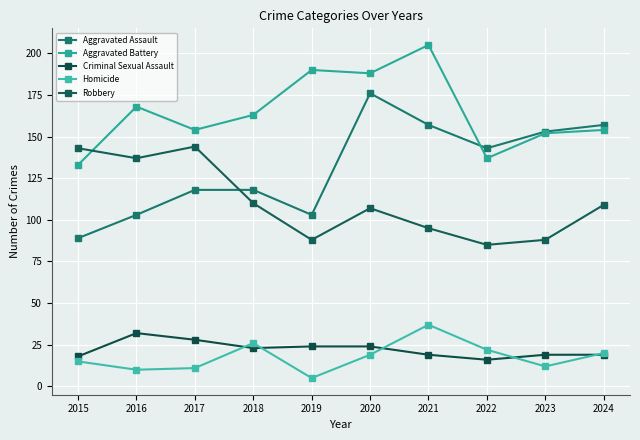

At which category does Aggravated Battery reach its first local peak?

2016